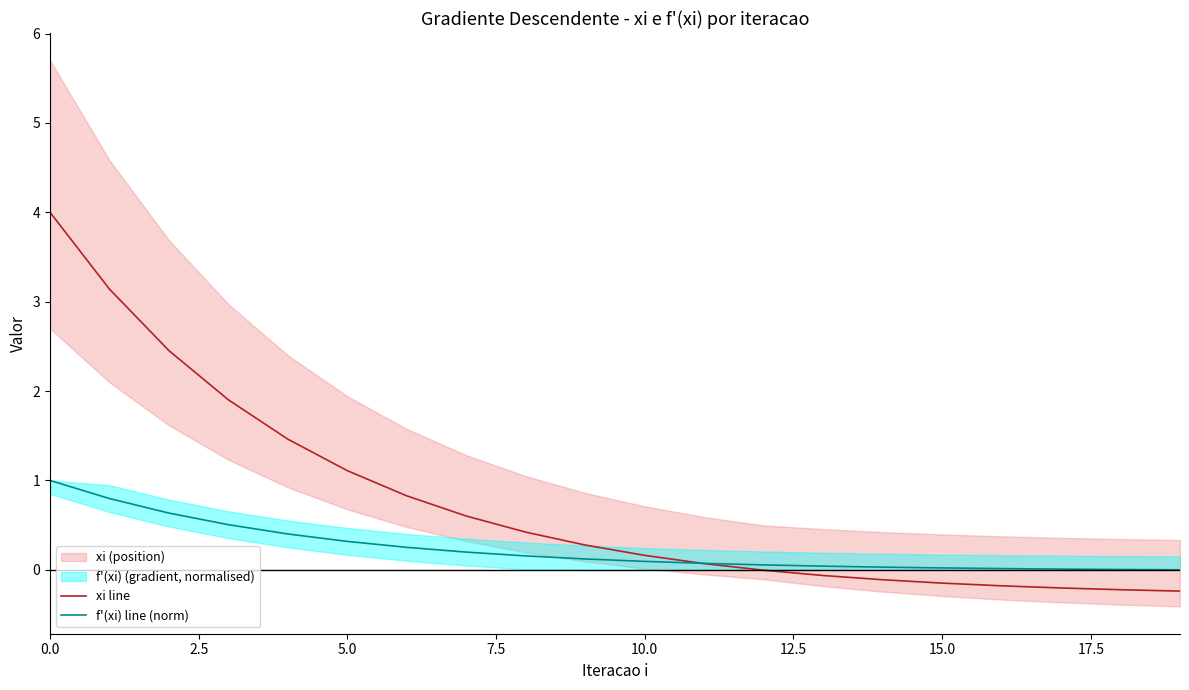

List the series in order of their overall mean, highest first.

xi line, f'(xi) line (norm)